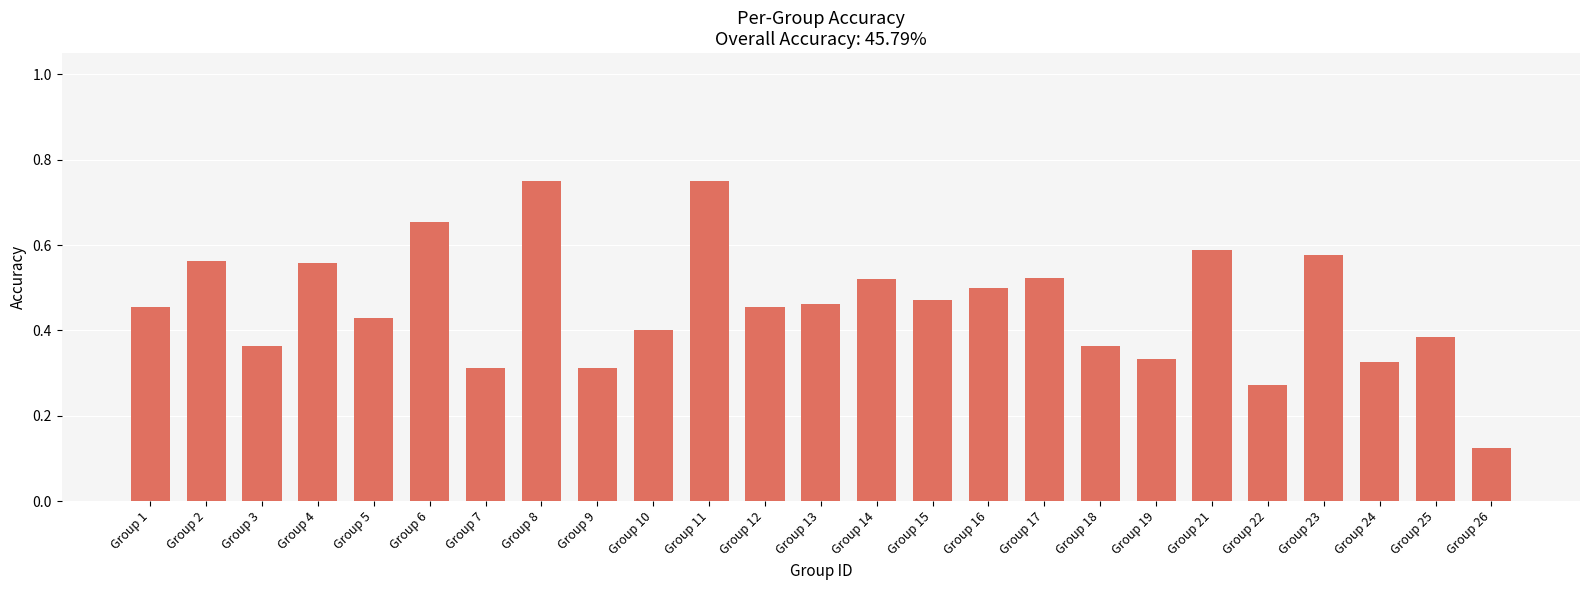

The chart shows a value of 0.8 at Group 1. True or false?

False